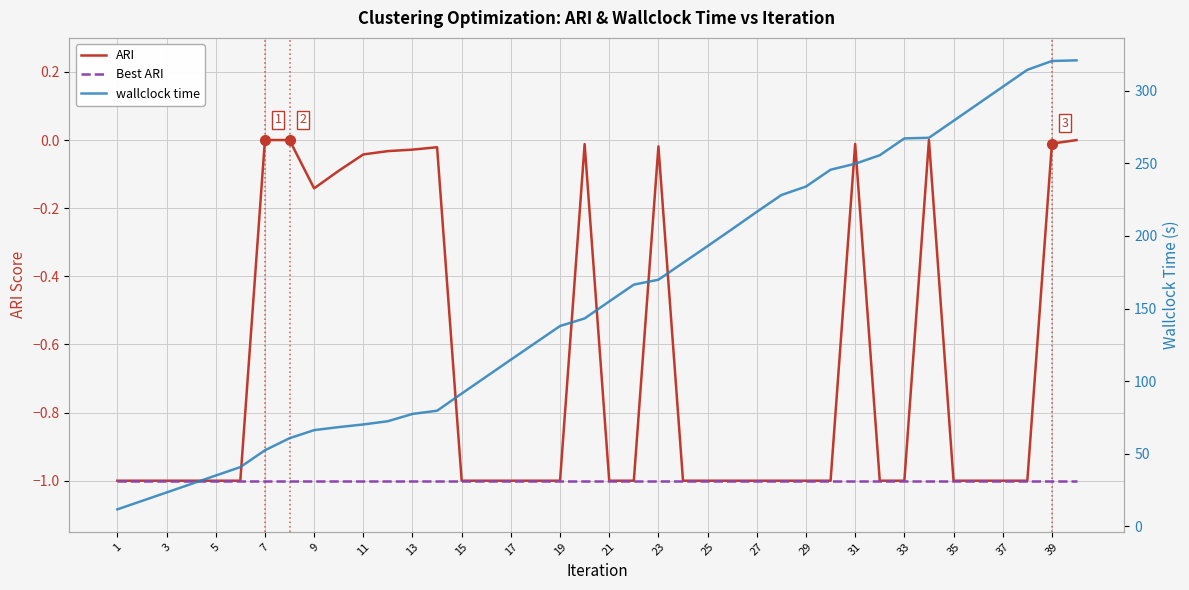

True or false: wallclock time has more than 0 interior local peaks.

False